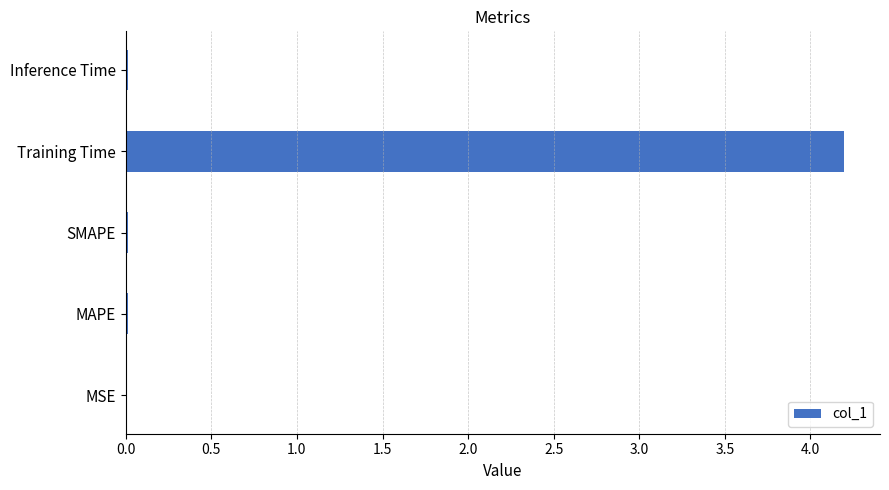

What is the sum of all values?

4.2